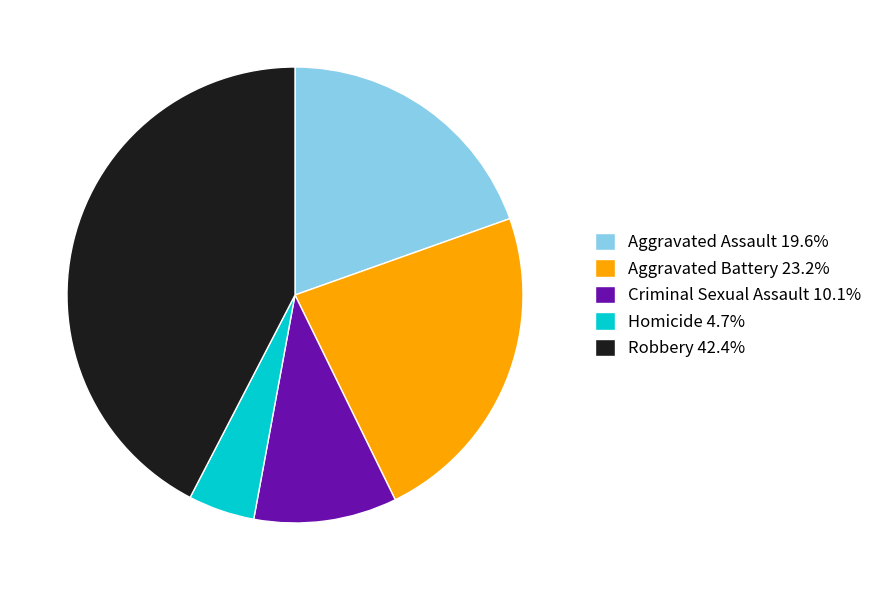

How many segments does this pie chart have?

5